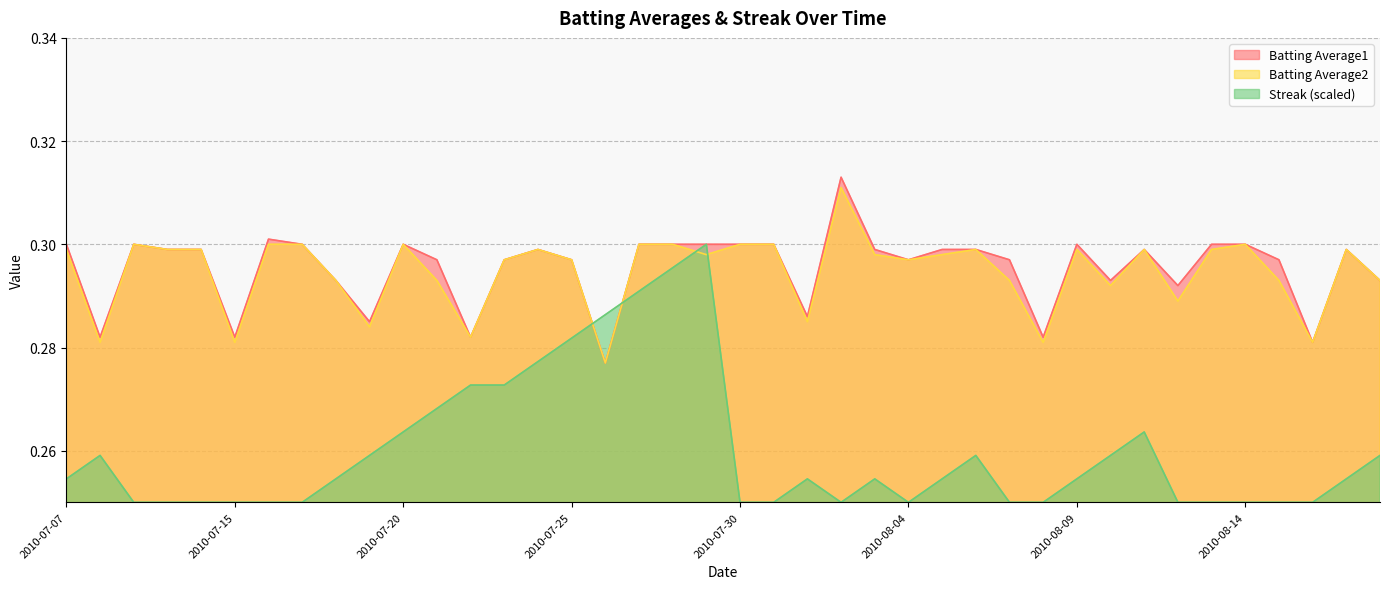

How many interior local peaks does the Batting Average2 series have?

9